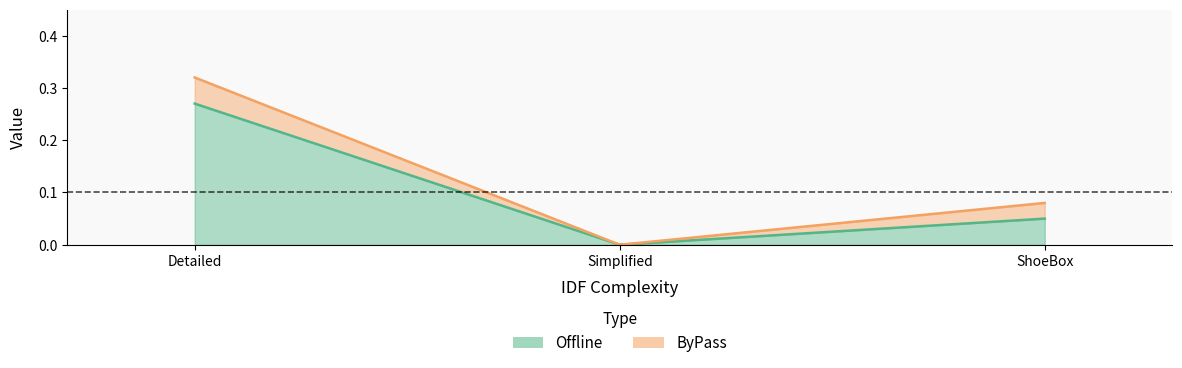

What position from the right is ShoeBox?

1